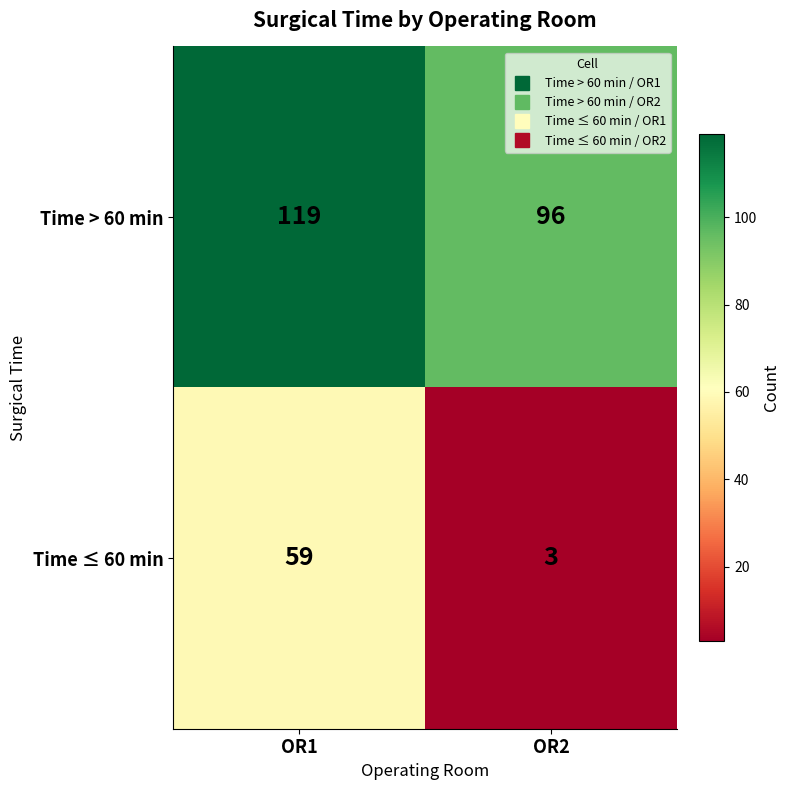

True or false: Time > 60 min has a value of 133 at OR2.

False